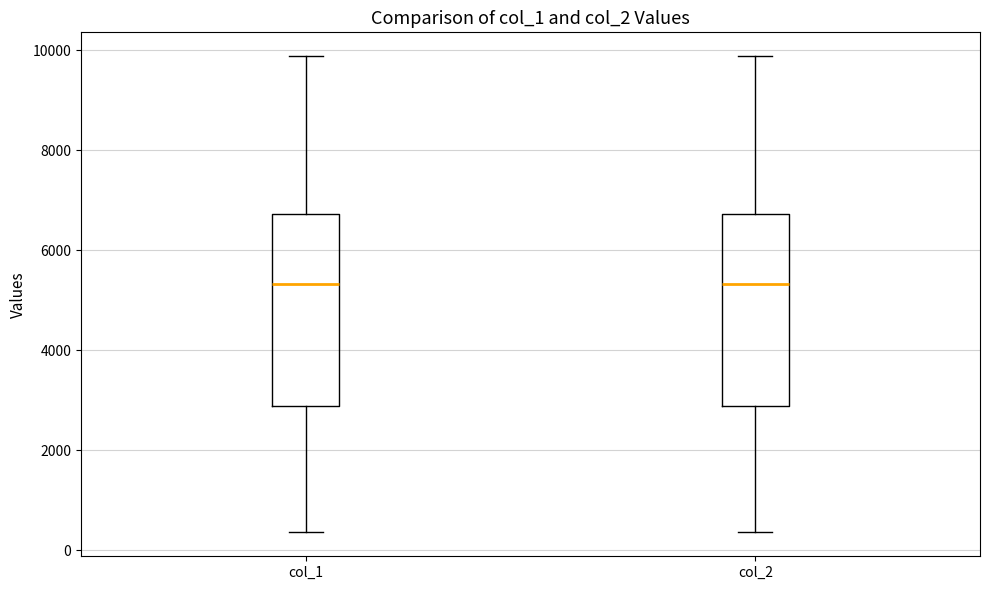

Reading left to right, transcribe this box plot: for each box, give where its median line is, the range the box spans, and where its two whiskers end, as read against the y-axis. The values are not printed on the chart, so give them approximately, as read against the axis.

col_1: median 5400, box 2800 to 6800, whiskers 400 to 9800
col_2: median 5400, box 2800 to 6800, whiskers 400 to 9800